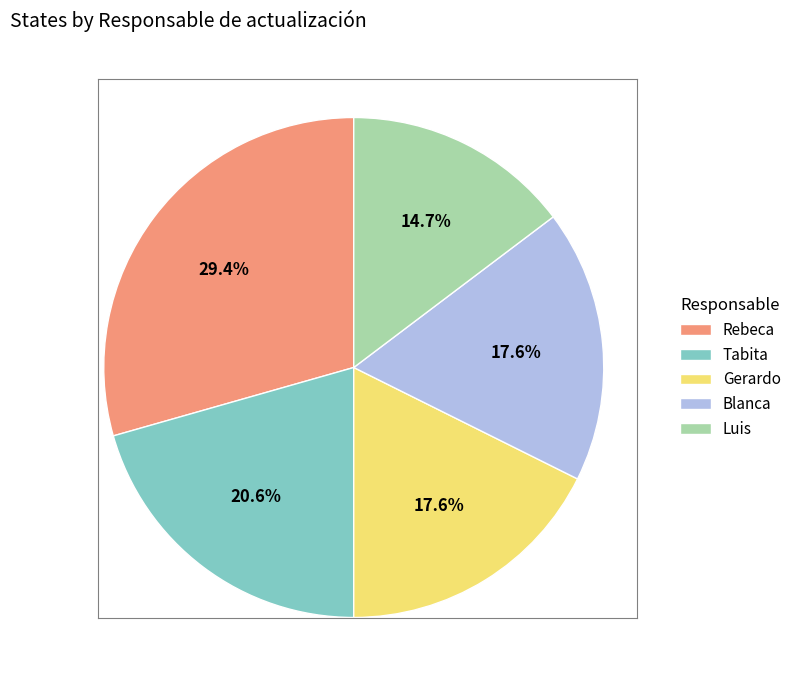

To the nearest percent, what percentage of the pie is Blanca?

18%